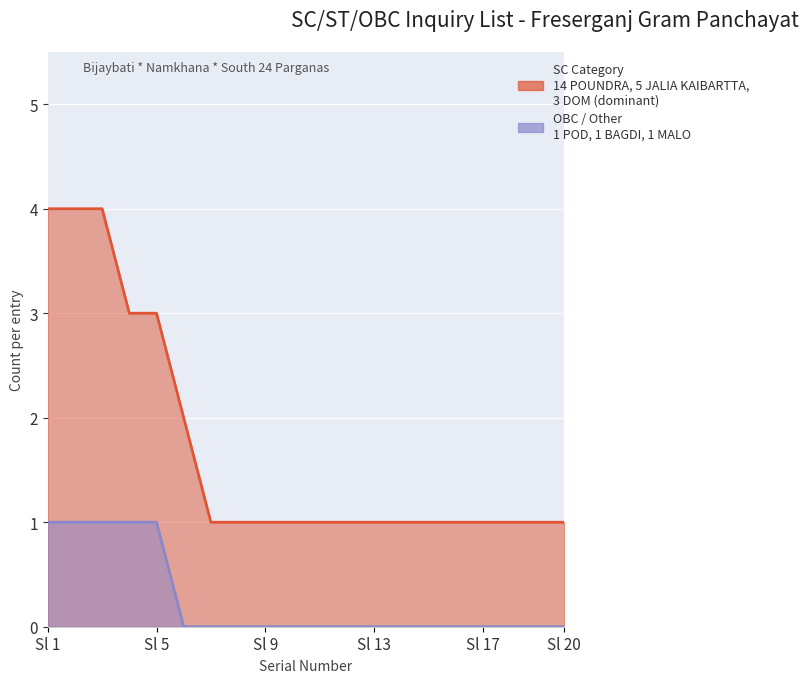

Between Sl 17 and Sl 13, which is larger?

Sl 17